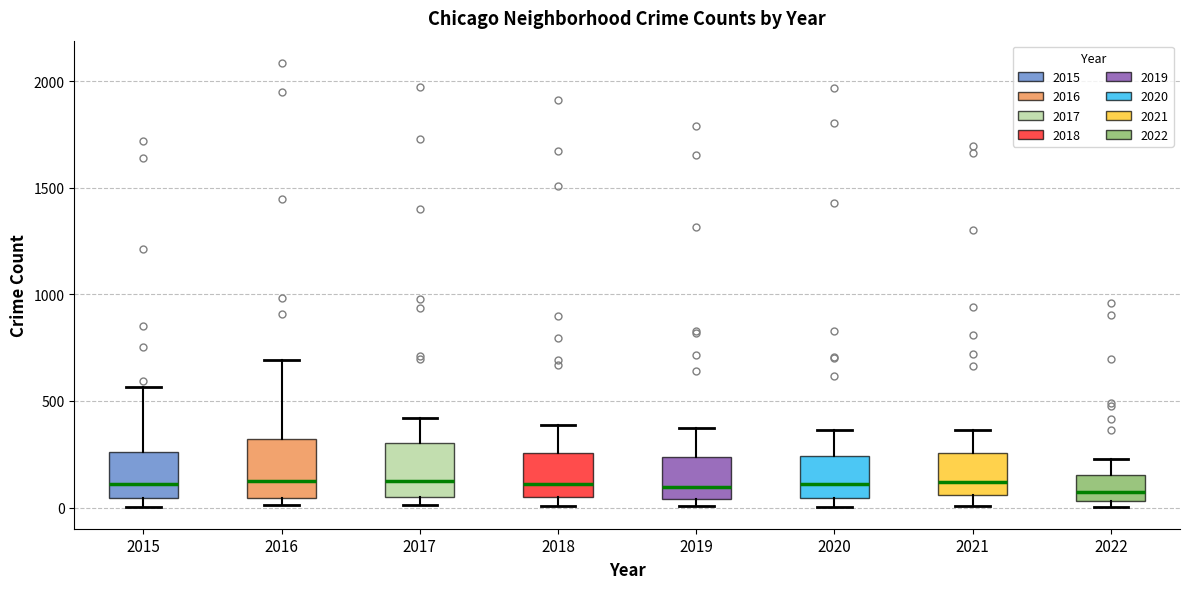

Where is the lower edge of the box at x = 2020 on the y-axis? The values are not printed on the chart, so give them approximately, as read against the axis.

50